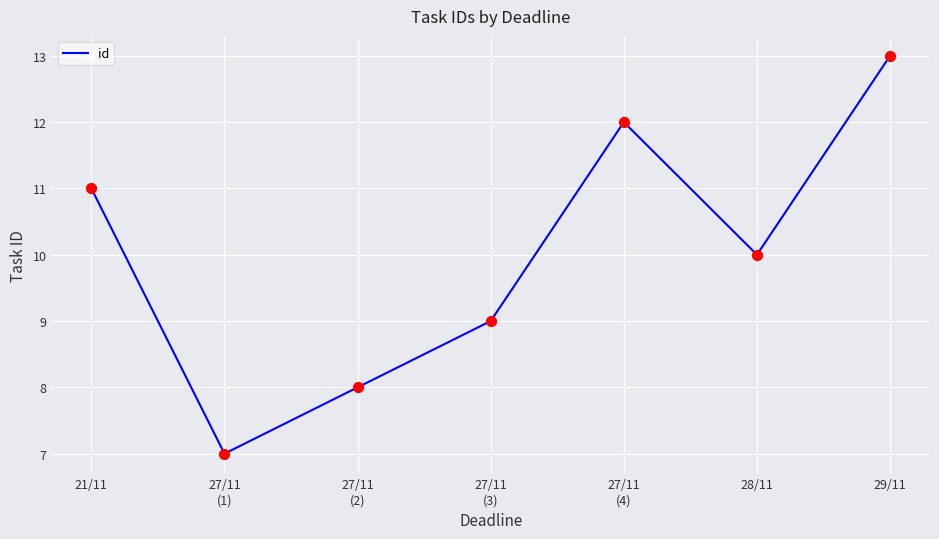

Between 29/11 and 27/11
(1), which is larger?

29/11